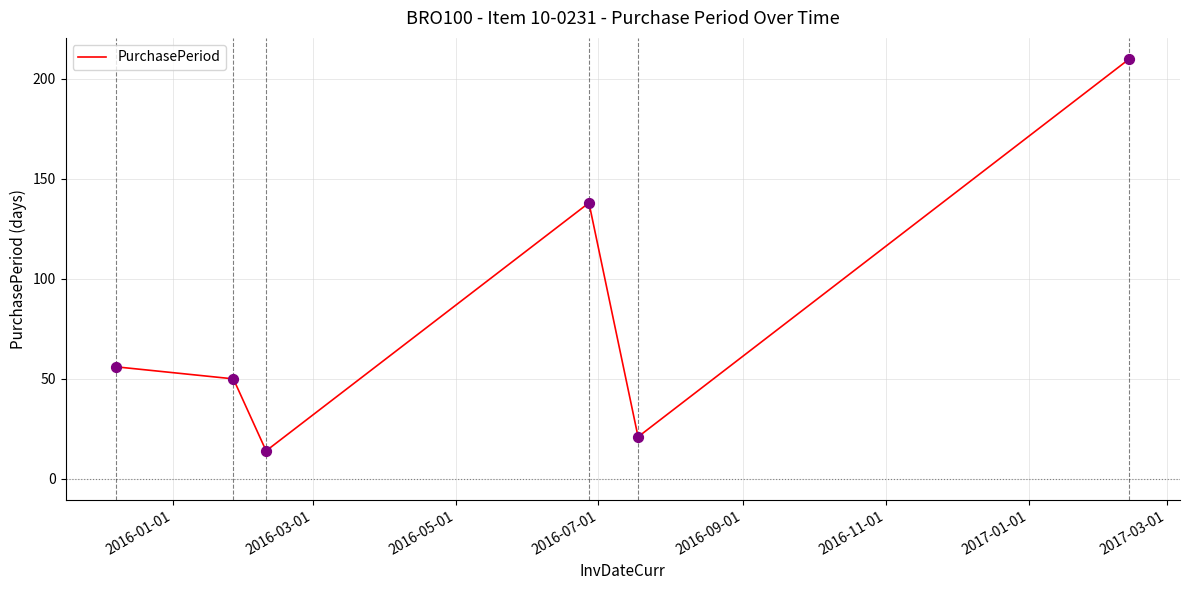

What is the average value?

82